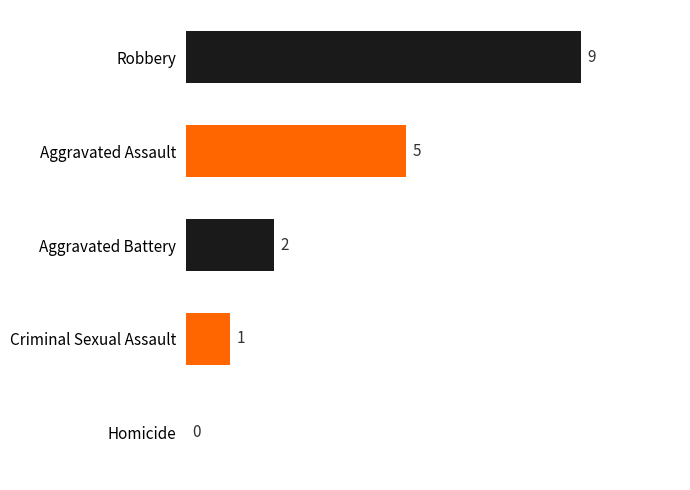

How many values are between 1 and 5?

3